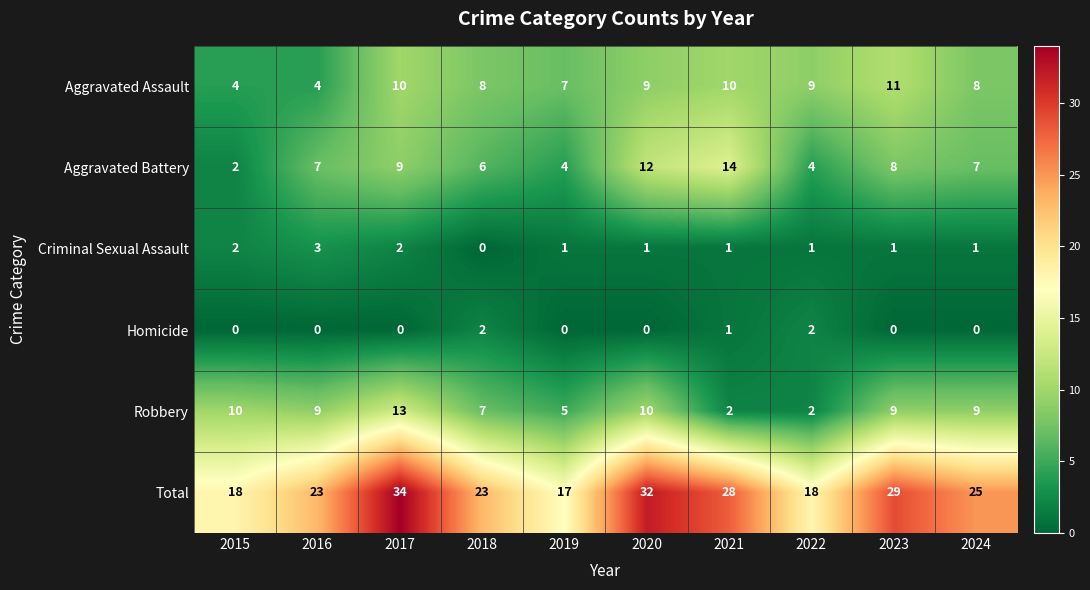

The Homicide series shows 0 at 2023. True or false?

True